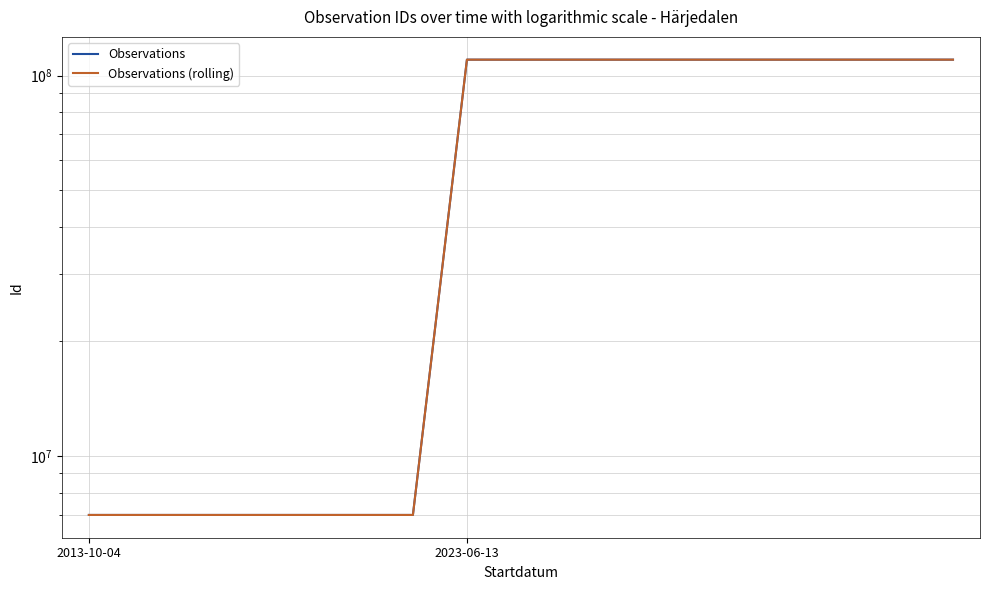

Does the chart display data point markers on the line(s)?

No